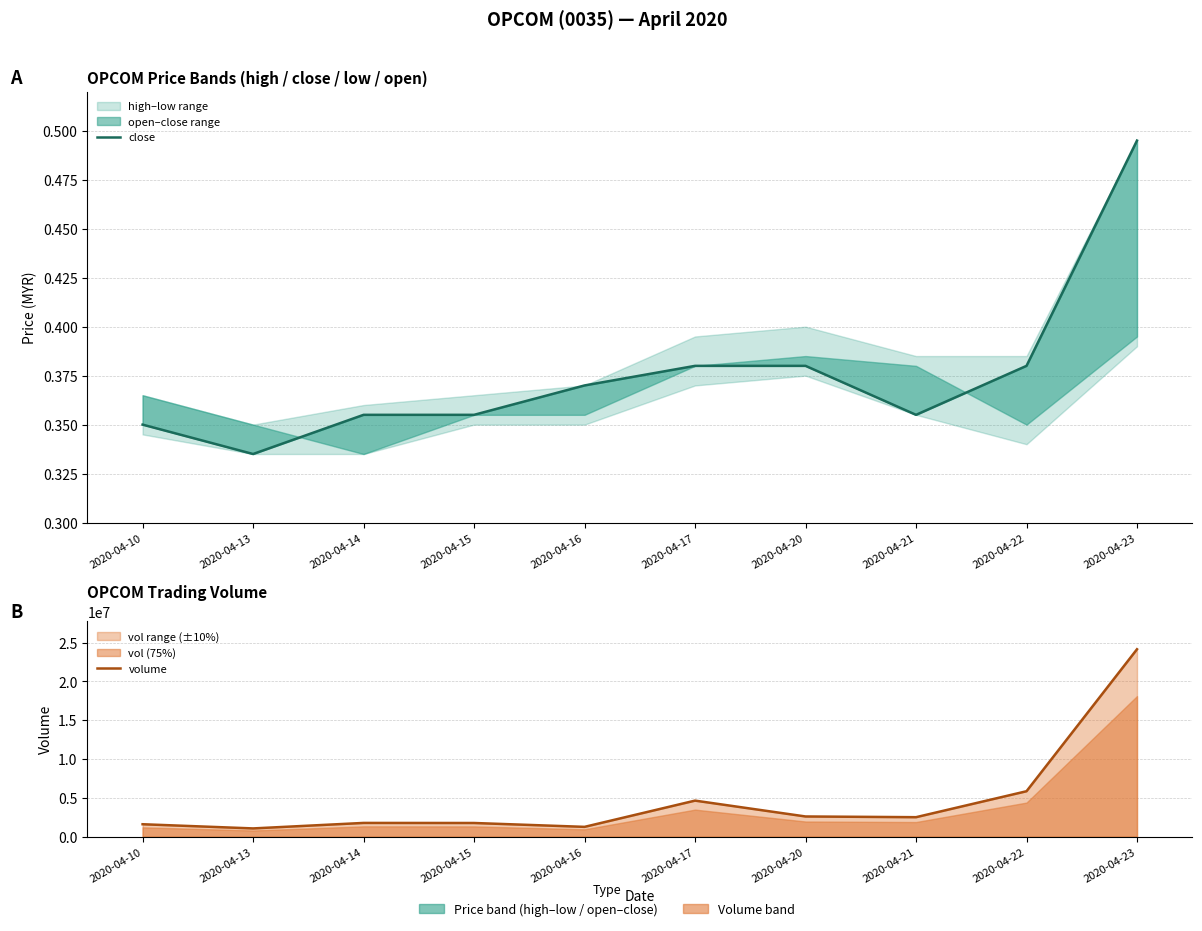

True or false: close and volume cross at least once.

False